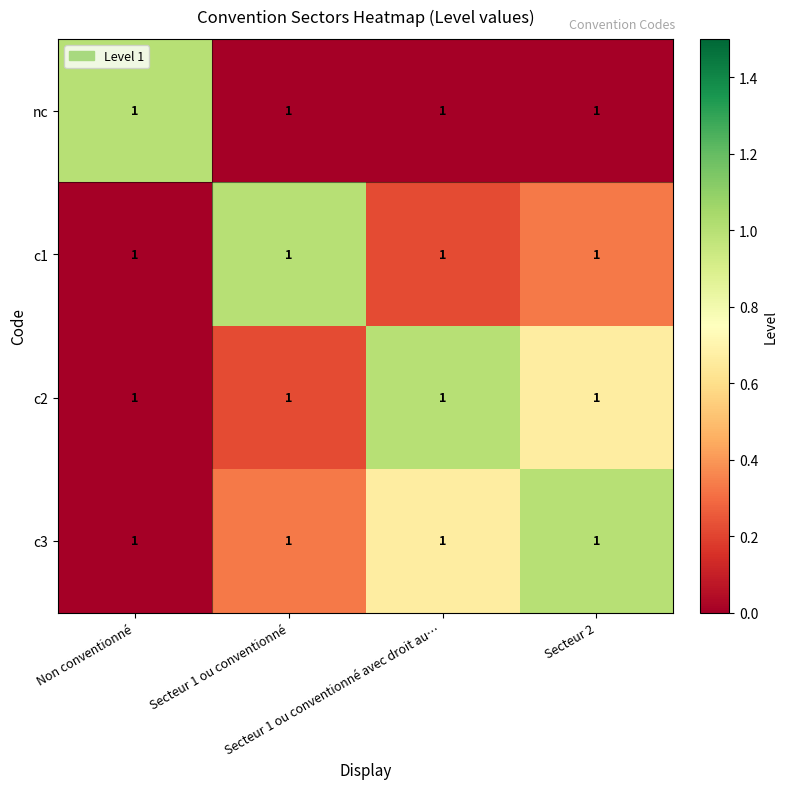

At which label does nc reach its peak?

Non conventionné